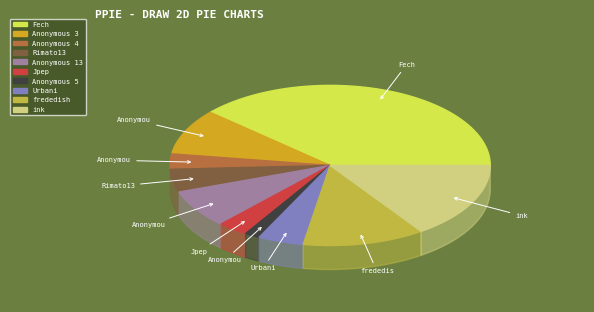

Which slice is the smallest?

Anonymous 5